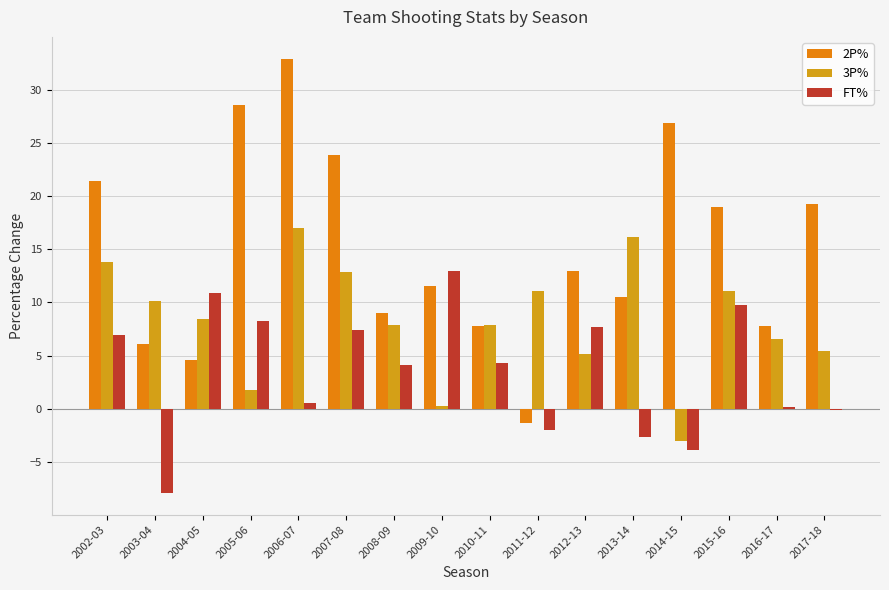

Count the number of categories in the chart.

16